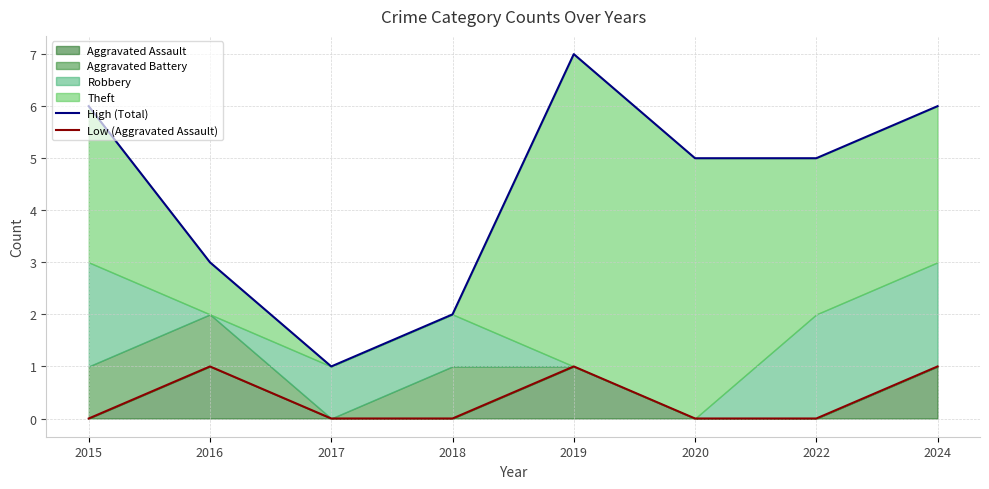

Which has a higher value, 2024 or 2018?

2024